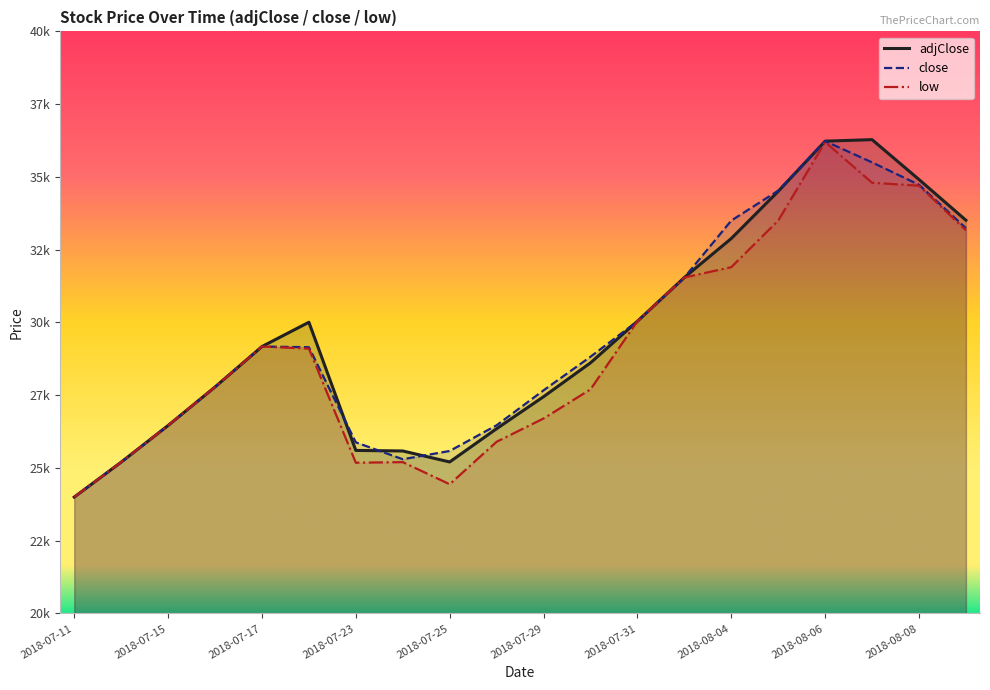

True or false: adjClose has more than 1 points higher than both neighbors.

True